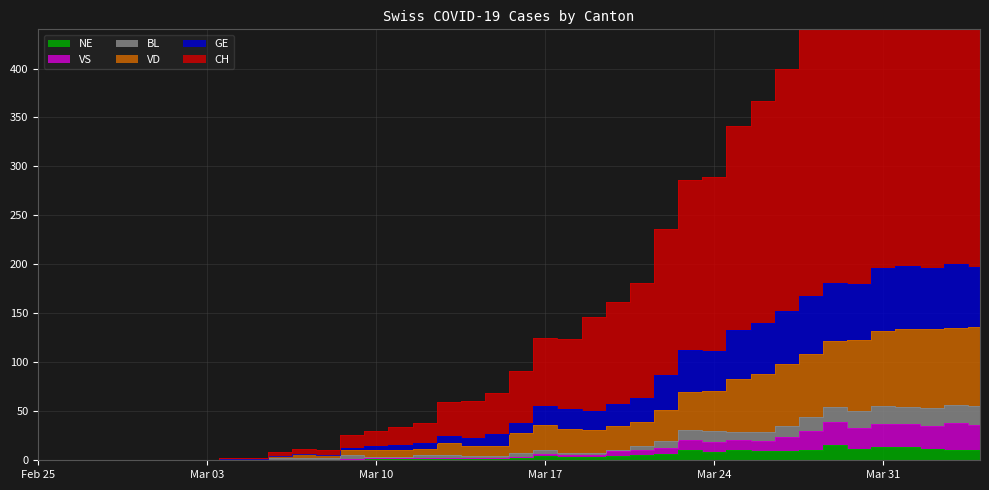

How many data points in VS are less than 3?

20